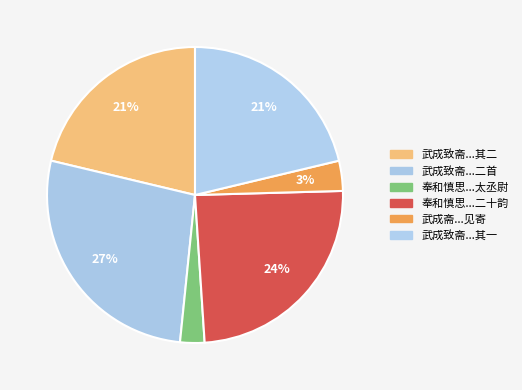

Rank the categories by value from highest to lowest.

武成致斋奉酬吴冲卿寺丞太学宿直见寄二首, 奉和慎思寺丞太康传舍相逢并寄扶沟程太丞尉氏孙著作二十韵, 武成致斋奉酬吴冲卿寺丞太学宿直见寄二首 其一, 武成致斋奉酬吴冲卿寺丞太学宿直见寄二首 其二, 武成斋奉酬吴冲卿寺丞太学宿直见寄, 奉和慎思寺丞太康传舍相逢并寄扶沟程太丞尉